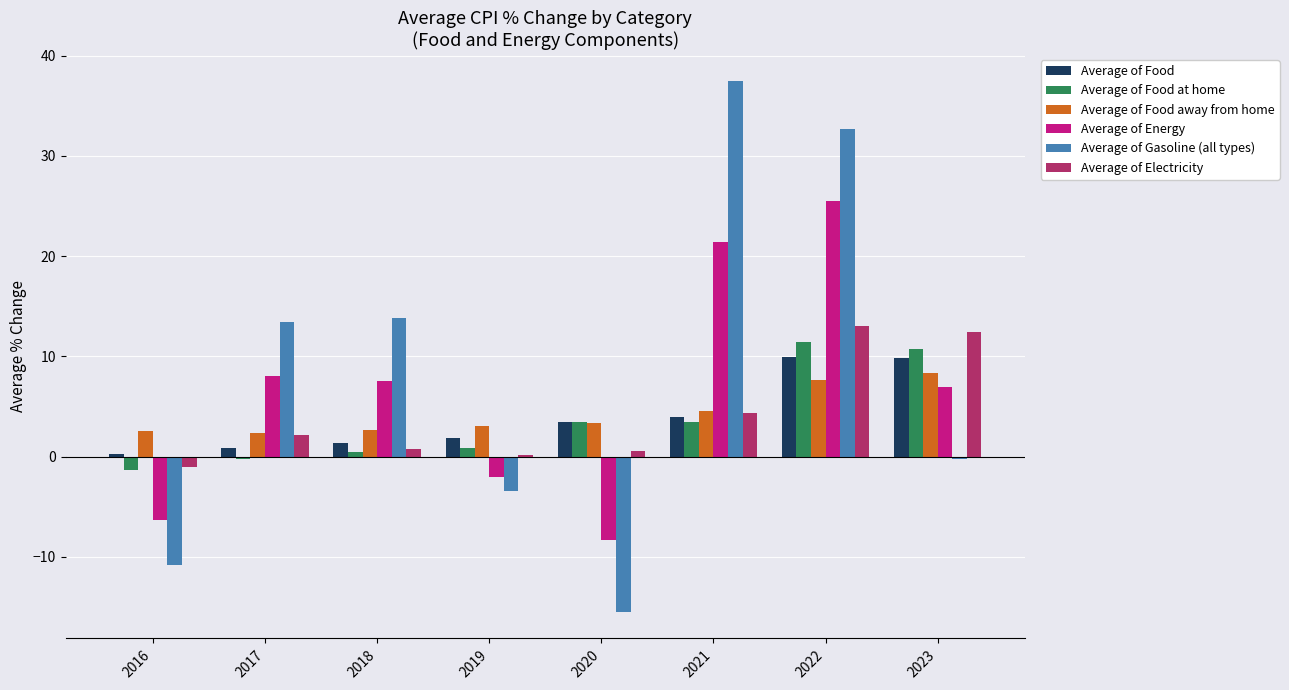

What are all the series names shown in the legend?

Average of Food, Average of Food at home, Average of Food away from home, Average of Energy, Average of Gasoline (all types), Average of Electricity